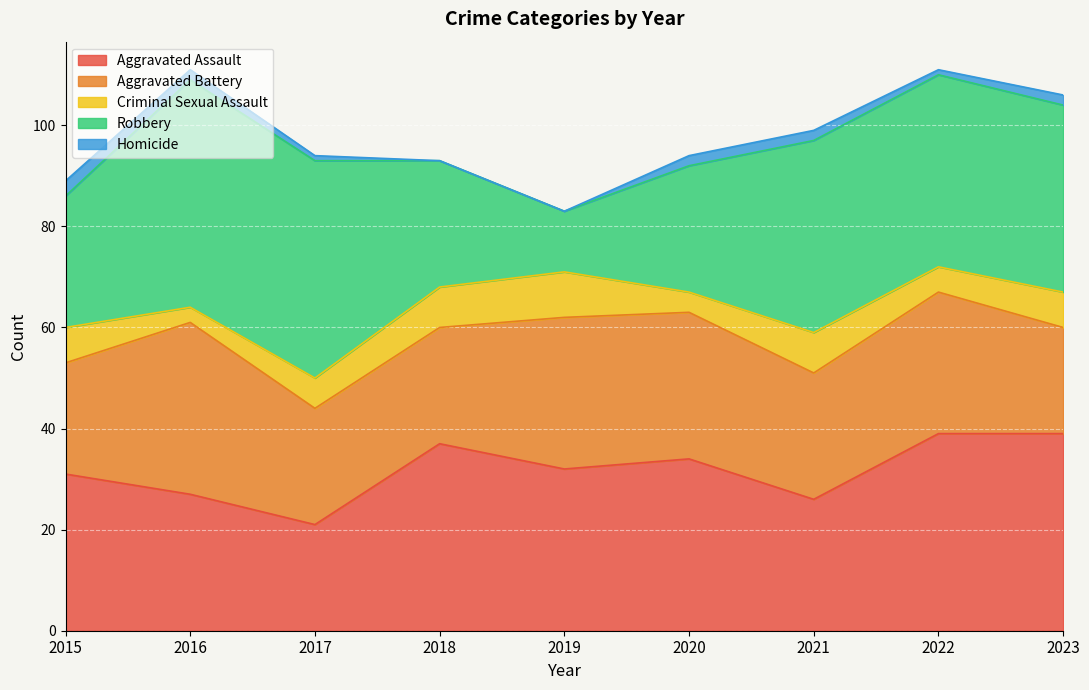

True or false: Criminal Sexual Assault and Aggravated Assault intersect in this chart.

False